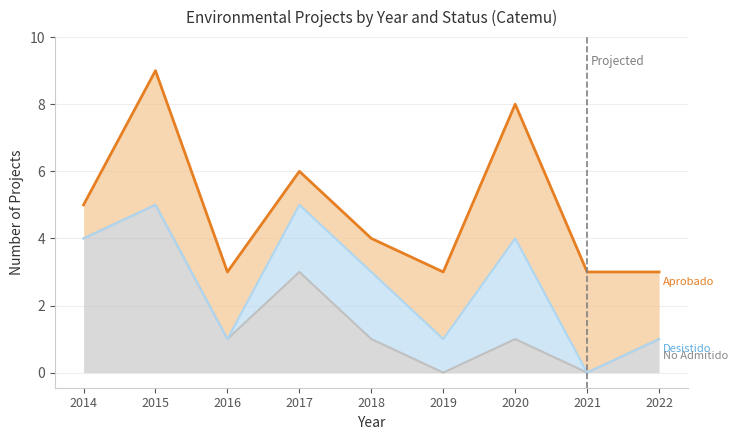

At which category is the sum across all series the highest?

2015